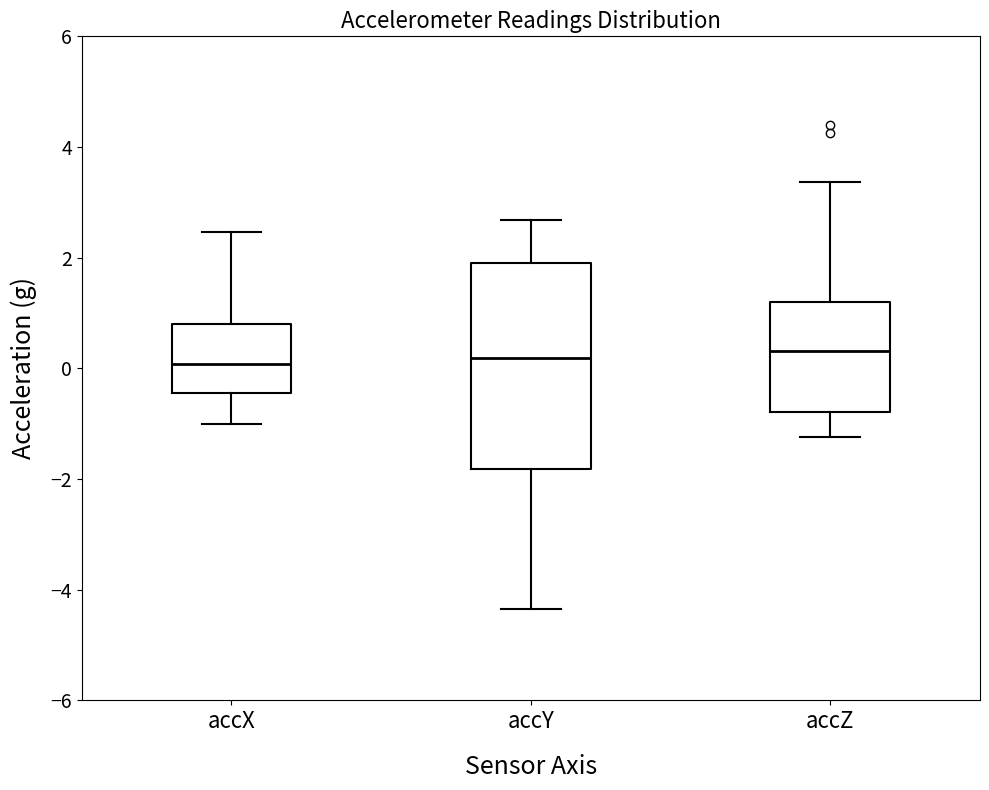

Reading left to right, transcribe this box plot: for each box, give where its median line is, the range the box spans, and where its two whiskers end, as read against the y-axis. The values are not printed on the chart, so give them approximately, as read against the axis.

accX: median 0.0, box -0.4 to 0.8, whiskers -1.0 to 2.4
accY: median 0.2, box -1.8 to 2.0, whiskers -4.4 to 2.6
accZ: median 0.4, box -0.8 to 1.2, whiskers -1.2 to 3.4